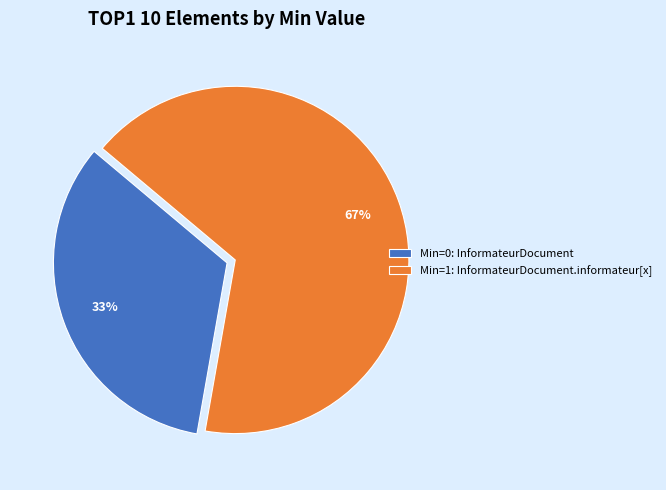

Do Min=0: InformateurDocument and Min=1: InformateurDocument.informateur[x] together represent more than half of the pie?

Yes